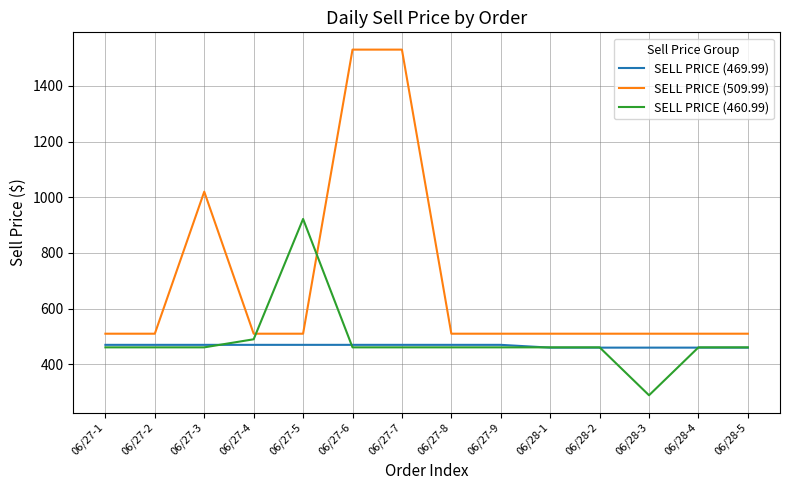

Which series has the largest range (max minus min)?

SELL PRICE (509.99)